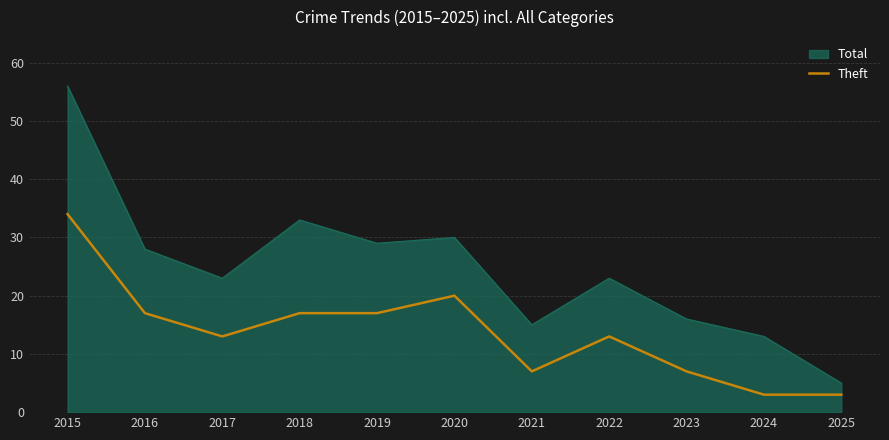

True or false: Theft has a value of 6 at 2022.

False